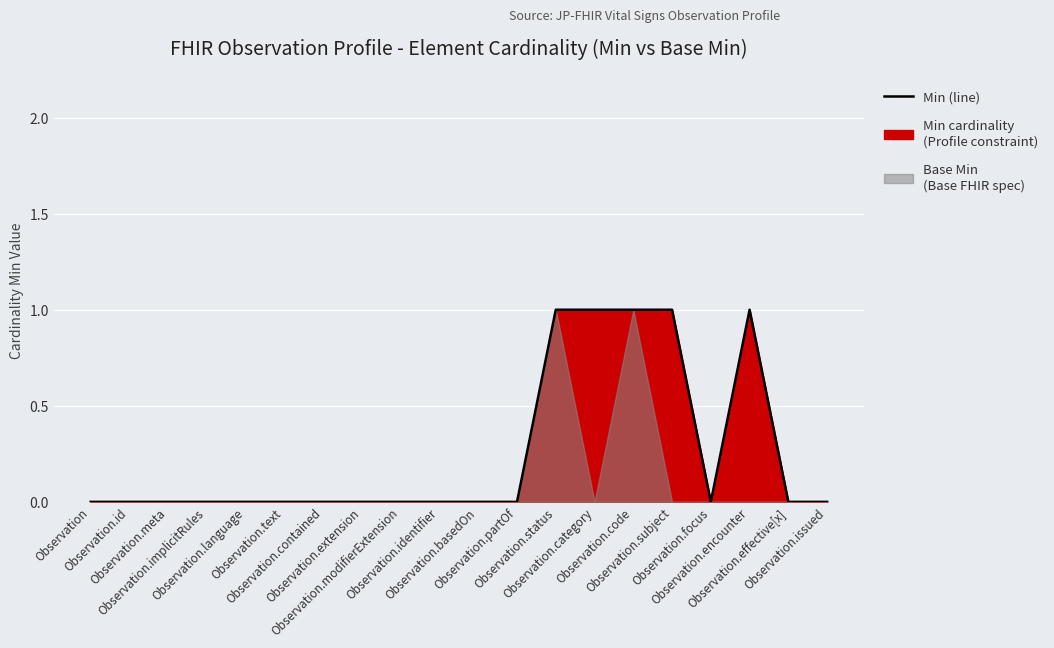

The chart shows a value of 0 at Observation.effective[x]. True or false?

True